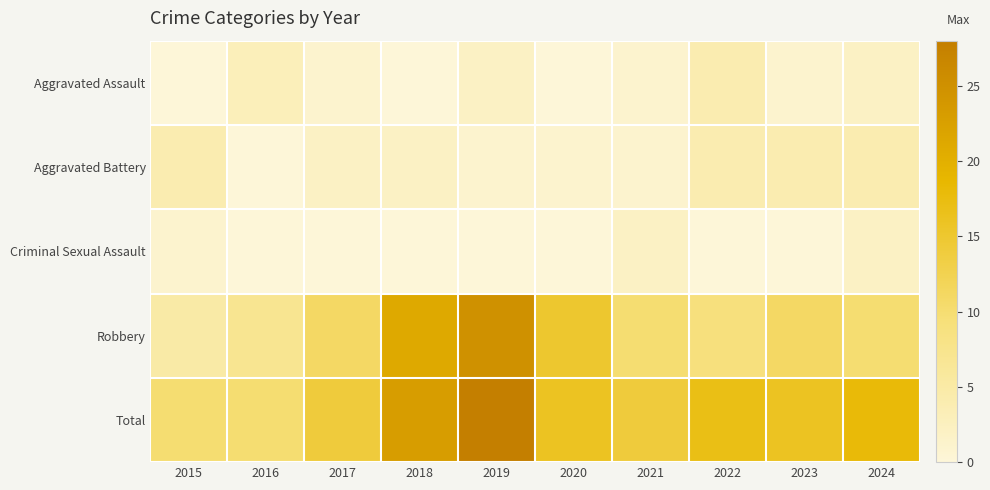

Which label corresponds to the smallest value in the chart?

2015